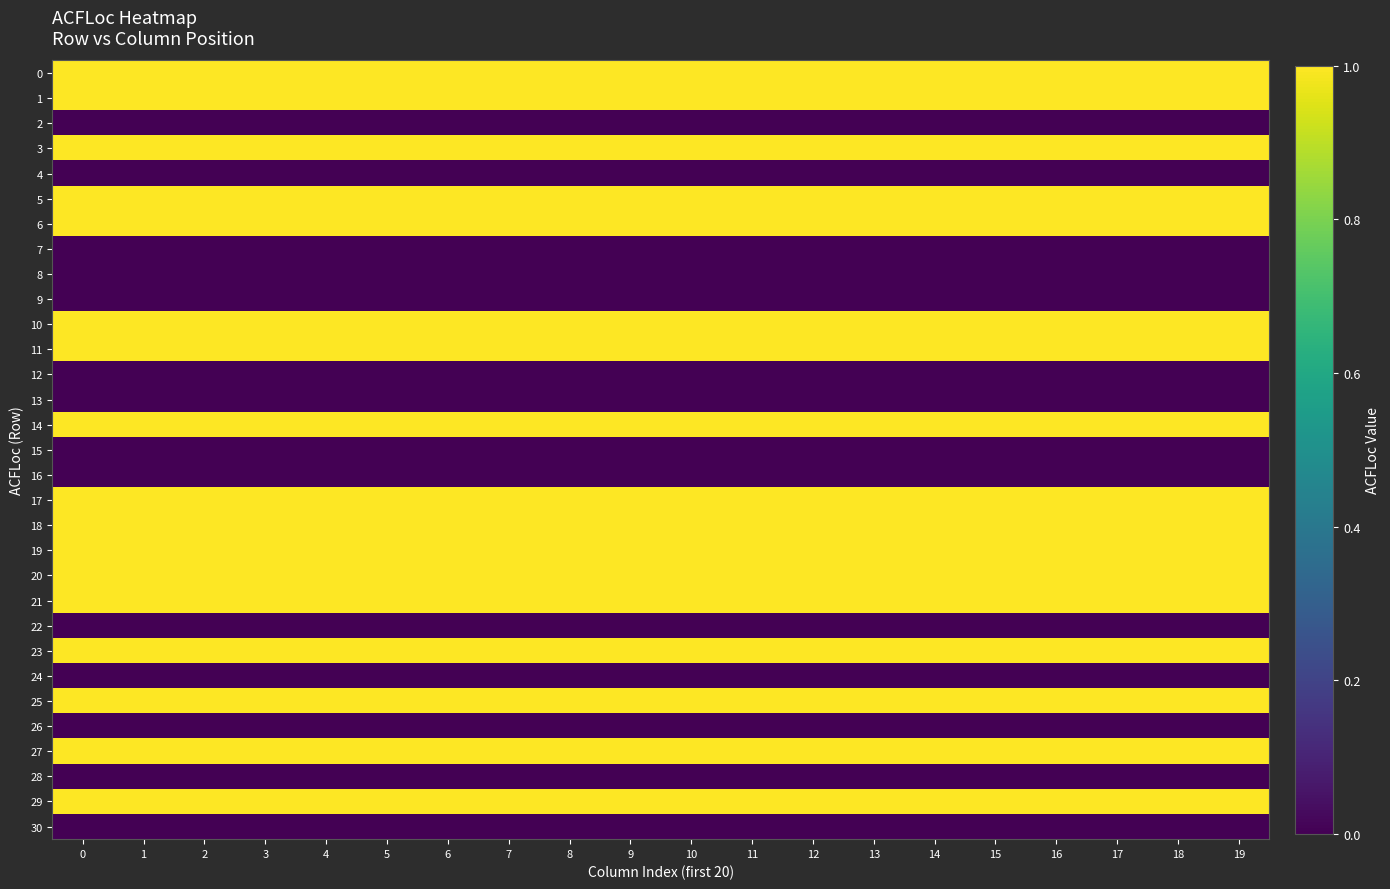

Reading left to right, list all the values displayed in this chart.

0: 0=1	1=1	2=1	3=1	4=1	5=1	6=1	7=1	8=1	9=1	10=1	11=1	12=1	13=1	14=1	15=1	16=1	17=1	18=1	19=1
1: 0=1	1=1	2=1	3=1	4=1	5=1	6=1	7=1	8=1	9=1	10=1	11=1	12=1	13=1	14=1	15=1	16=1	17=1	18=1	19=1
2: 0=0	1=0	2=0	3=0	4=0	5=0	6=0	7=0	8=0	9=0	10=0	11=0	12=0	13=0	14=0	15=0	16=0	17=0	18=0	19=0
3: 0=1	1=1	2=1	3=1	4=1	5=1	6=1	7=1	8=1	9=1	10=1	11=1	12=1	13=1	14=1	15=1	16=1	17=1	18=1	19=1
4: 0=0	1=0	2=0	3=0	4=0	5=0	6=0	7=0	8=0	9=0	10=0	11=0	12=0	13=0	14=0	15=0	16=0	17=0	18=0	19=0
5: 0=1	1=1	2=1	3=1	4=1	5=1	6=1	7=1	8=1	9=1	10=1	11=1	12=1	13=1	14=1	15=1	16=1	17=1	18=1	19=1
6: 0=1	1=1	2=1	3=1	4=1	5=1	6=1	7=1	8=1	9=1	10=1	11=1	12=1	13=1	14=1	15=1	16=1	17=1	18=1	19=1
7: 0=0	1=0	2=0	3=0	4=0	5=0	6=0	7=0	8=0	9=0	10=0	11=0	12=0	13=0	14=0	15=0	16=0	17=0	18=0	19=0
8: 0=0	1=0	2=0	3=0	4=0	5=0	6=0	7=0	8=0	9=0	10=0	11=0	12=0	13=0	14=0	15=0	16=0	17=0	18=0	19=0
9: 0=0	1=0	2=0	3=0	4=0	5=0	6=0	7=0	8=0	9=0	10=0	11=0	12=0	13=0	14=0	15=0	16=0	17=0	18=0	19=0
10: 0=1	1=1	2=1	3=1	4=1	5=1	6=1	7=1	8=1	9=1	10=1	11=1	12=1	13=1	14=1	15=1	16=1	17=1	18=1	19=1
11: 0=1	1=1	2=1	3=1	4=1	5=1	6=1	7=1	8=1	9=1	10=1	11=1	12=1	13=1	14=1	15=1	16=1	17=1	18=1	19=1
12: 0=0	1=0	2=0	3=0	4=0	5=0	6=0	7=0	8=0	9=0	10=0	11=0	12=0	13=0	14=0	15=0	16=0	17=0	18=0	19=0
13: 0=0	1=0	2=0	3=0	4=0	5=0	6=0	7=0	8=0	9=0	10=0	11=0	12=0	13=0	14=0	15=0	16=0	17=0	18=0	19=0
14: 0=1	1=1	2=1	3=1	4=1	5=1	6=1	7=1	8=1	9=1	10=1	11=1	12=1	13=1	14=1	15=1	16=1	17=1	18=1	19=1
15: 0=0	1=0	2=0	3=0	4=0	5=0	6=0	7=0	8=0	9=0	10=0	11=0	12=0	13=0	14=0	15=0	16=0	17=0	18=0	19=0
16: 0=0	1=0	2=0	3=0	4=0	5=0	6=0	7=0	8=0	9=0	10=0	11=0	12=0	13=0	14=0	15=0	16=0	17=0	18=0	19=0
17: 0=1	1=1	2=1	3=1	4=1	5=1	6=1	7=1	8=1	9=1	10=1	11=1	12=1	13=1	14=1	15=1	16=1	17=1	18=1	19=1
18: 0=1	1=1	2=1	3=1	4=1	5=1	6=1	7=1	8=1	9=1	10=1	11=1	12=1	13=1	14=1	15=1	16=1	17=1	18=1	19=1
19: 0=1	1=1	2=1	3=1	4=1	5=1	6=1	7=1	8=1	9=1	10=1	11=1	12=1	13=1	14=1	15=1	16=1	17=1	18=1	19=1
20: 0=1	1=1	2=1	3=1	4=1	5=1	6=1	7=1	8=1	9=1	10=1	11=1	12=1	13=1	14=1	15=1	16=1	17=1	18=1	19=1
21: 0=1	1=1	2=1	3=1	4=1	5=1	6=1	7=1	8=1	9=1	10=1	11=1	12=1	13=1	14=1	15=1	16=1	17=1	18=1	19=1
22: 0=0	1=0	2=0	3=0	4=0	5=0	6=0	7=0	8=0	9=0	10=0	11=0	12=0	13=0	14=0	15=0	16=0	17=0	18=0	19=0
23: 0=1	1=1	2=1	3=1	4=1	5=1	6=1	7=1	8=1	9=1	10=1	11=1	12=1	13=1	14=1	15=1	16=1	17=1	18=1	19=1
24: 0=0	1=0	2=0	3=0	4=0	5=0	6=0	7=0	8=0	9=0	10=0	11=0	12=0	13=0	14=0	15=0	16=0	17=0	18=0	19=0
25: 0=1	1=1	2=1	3=1	4=1	5=1	6=1	7=1	8=1	9=1	10=1	11=1	12=1	13=1	14=1	15=1	16=1	17=1	18=1	19=1
26: 0=0	1=0	2=0	3=0	4=0	5=0	6=0	7=0	8=0	9=0	10=0	11=0	12=0	13=0	14=0	15=0	16=0	17=0	18=0	19=0
27: 0=1	1=1	2=1	3=1	4=1	5=1	6=1	7=1	8=1	9=1	10=1	11=1	12=1	13=1	14=1	15=1	16=1	17=1	18=1	19=1
28: 0=0	1=0	2=0	3=0	4=0	5=0	6=0	7=0	8=0	9=0	10=0	11=0	12=0	13=0	14=0	15=0	16=0	17=0	18=0	19=0
29: 0=1	1=1	2=1	3=1	4=1	5=1	6=1	7=1	8=1	9=1	10=1	11=1	12=1	13=1	14=1	15=1	16=1	17=1	18=1	19=1
30: 0=0	1=0	2=0	3=0	4=0	5=0	6=0	7=0	8=0	9=0	10=0	11=0	12=0	13=0	14=0	15=0	16=0	17=0	18=0	19=0